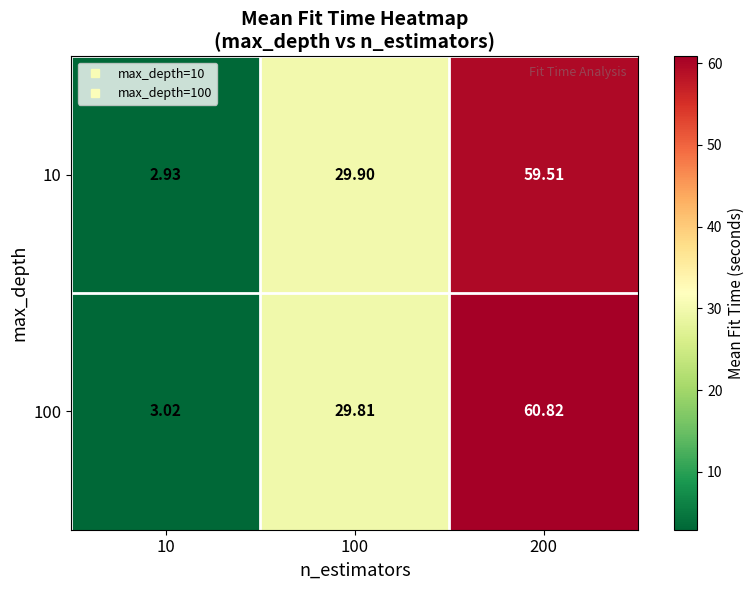

List the series in order of their peak value, lowest first.

10, 100